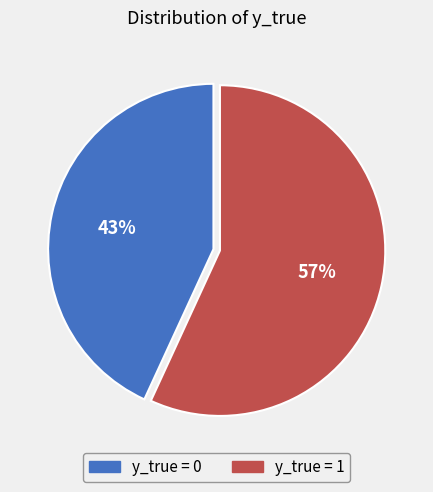

Do y_true = 1 and y_true = 0 together represent more than half of the pie?

Yes